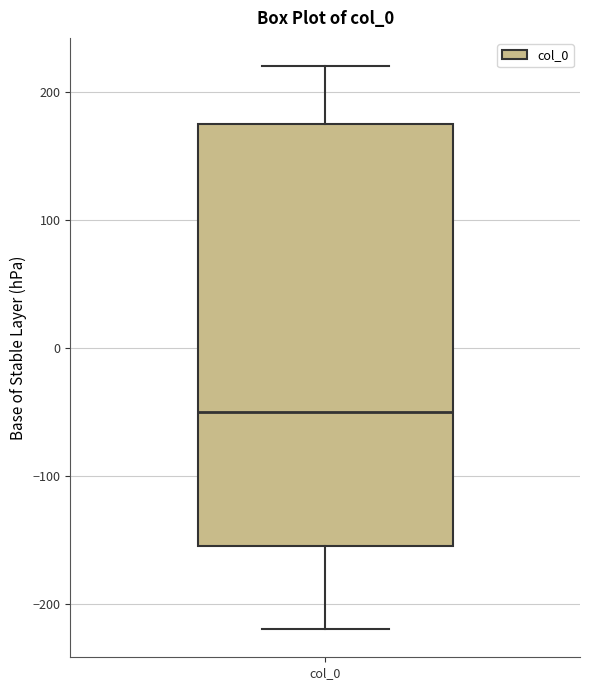

Where is the upper edge of the box for col_0 on the y-axis? The values are not printed on the chart, so give them approximately, as read against the axis.

180